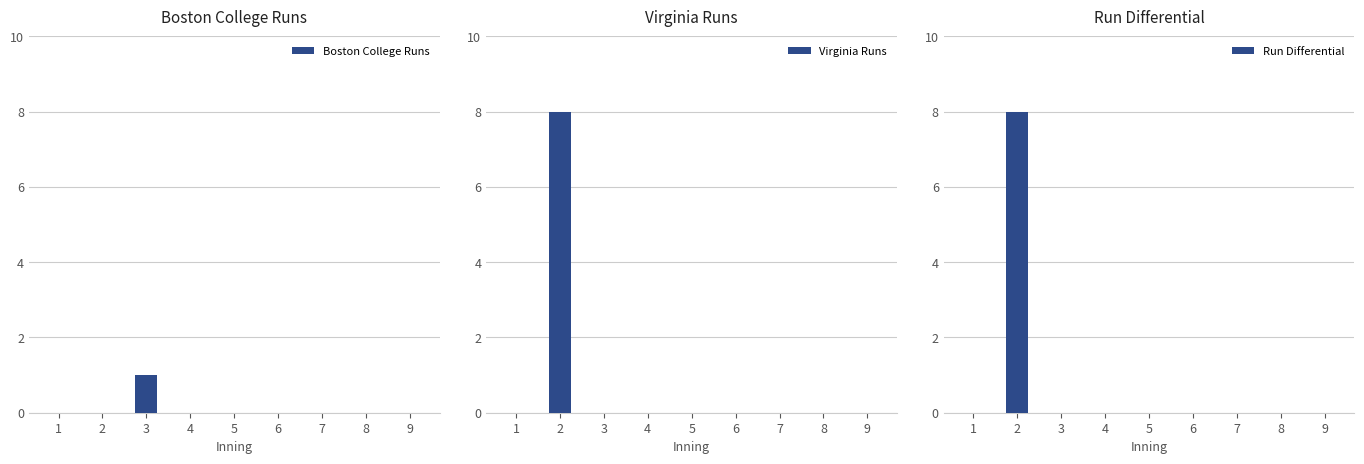

The value of Virginia Runs at 4 is 0. True or false?

True